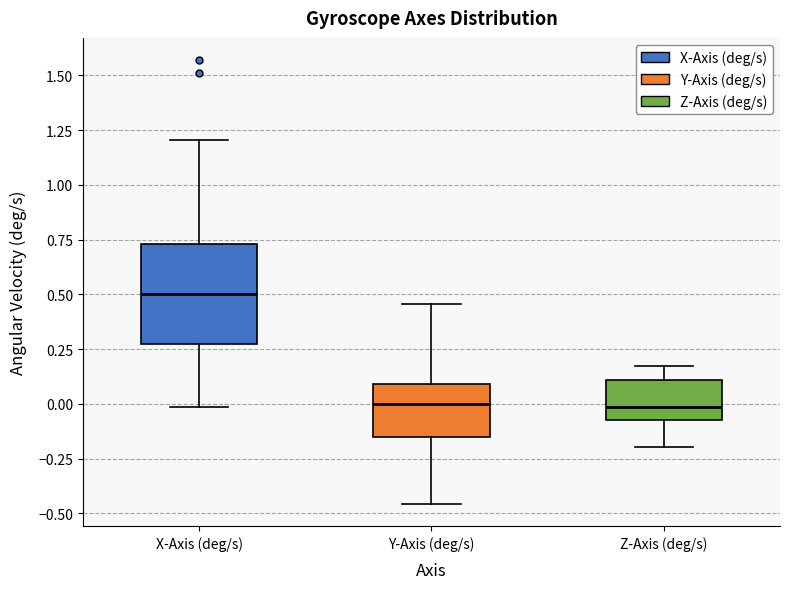

Reading left to right, read every box against the y-axis: the position of its median line, the range the box covers, and the ends of its whiskers. The values are not printed on the chart, so give them approximately, as read against the axis.

X-Axis (deg/s): median 0.50, box 0.25 to 0.75, whiskers 0.00 to 1.20
Y-Axis (deg/s): median 0.00, box -0.15 to 0.10, whiskers -0.45 to 0.45
Z-Axis (deg/s): median 0.00, box -0.05 to 0.10, whiskers -0.20 to 0.15